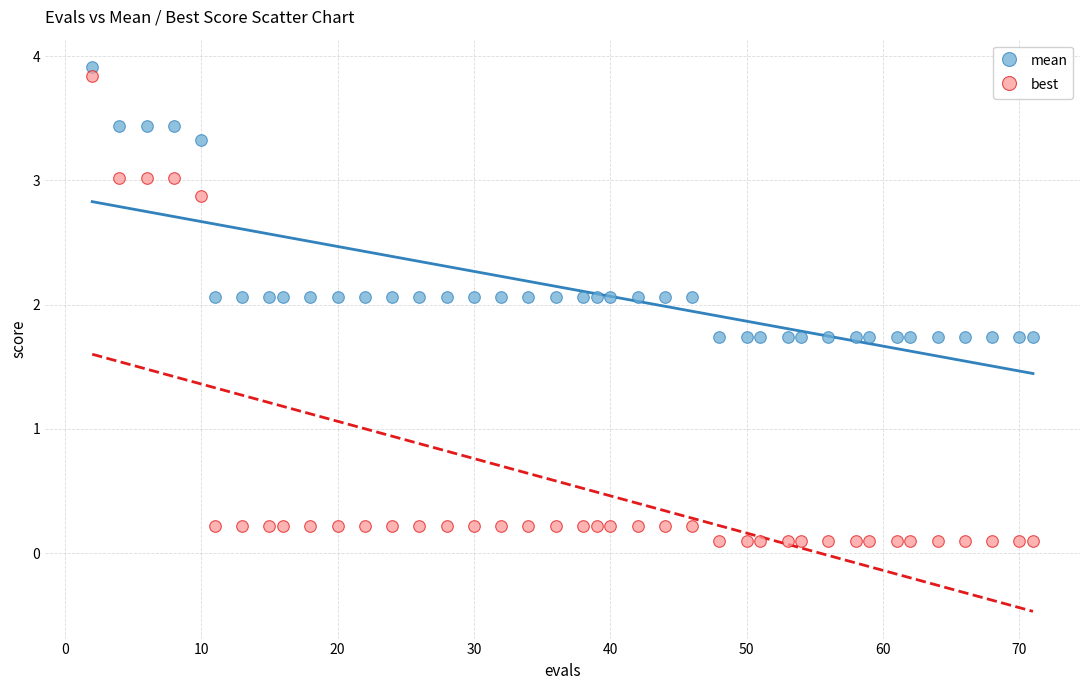

Across all data points, what is the range of X values (max minus min)?

69.0